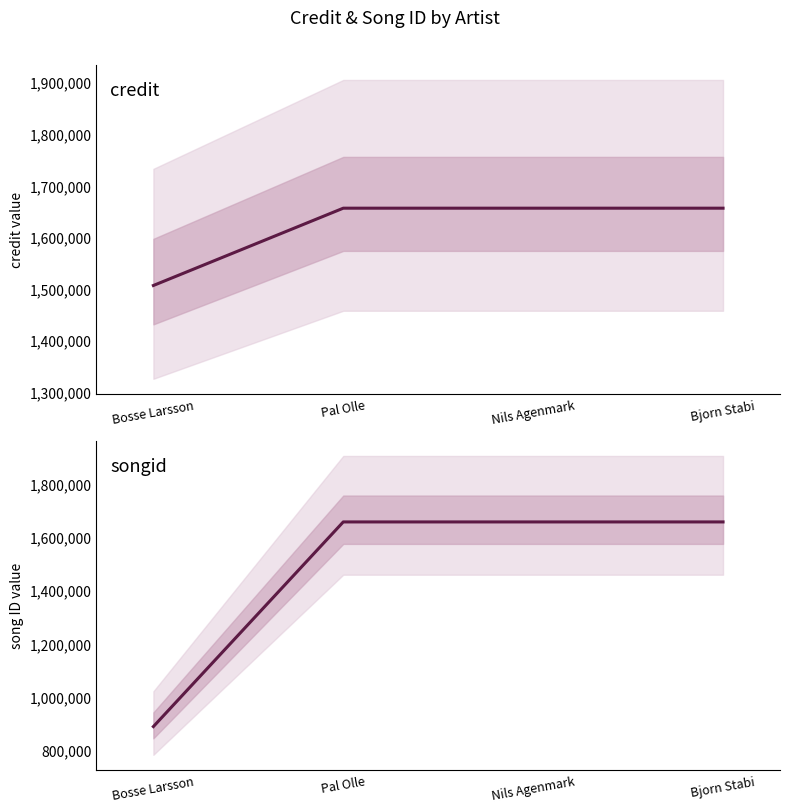

How many times do songid and credit cross each other?

1